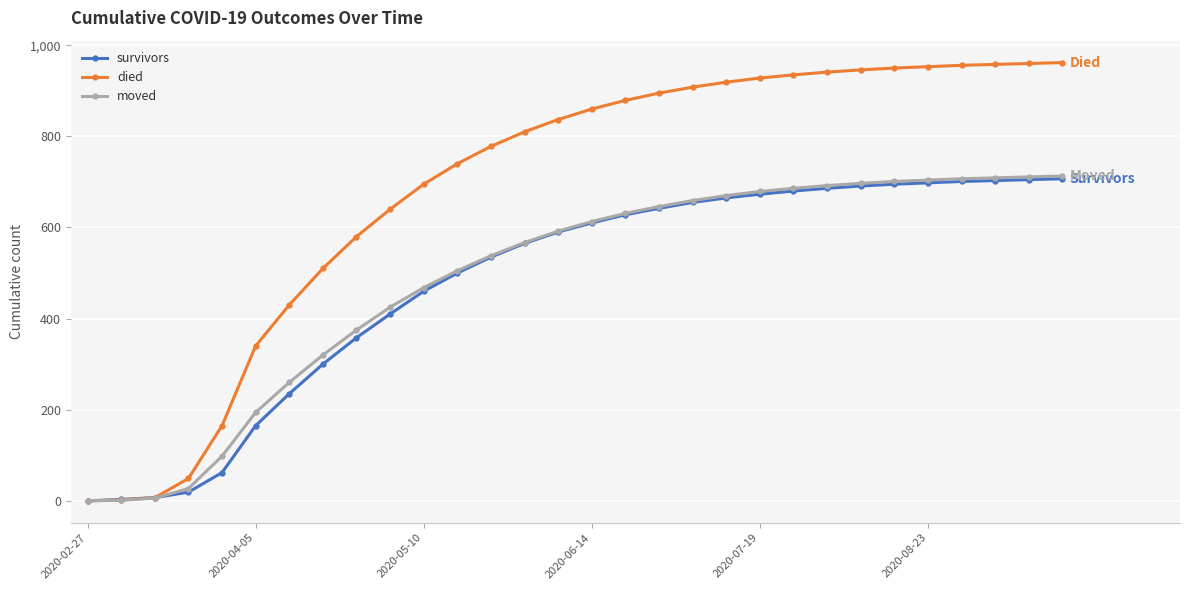

What is the maximum value for survivors?

707